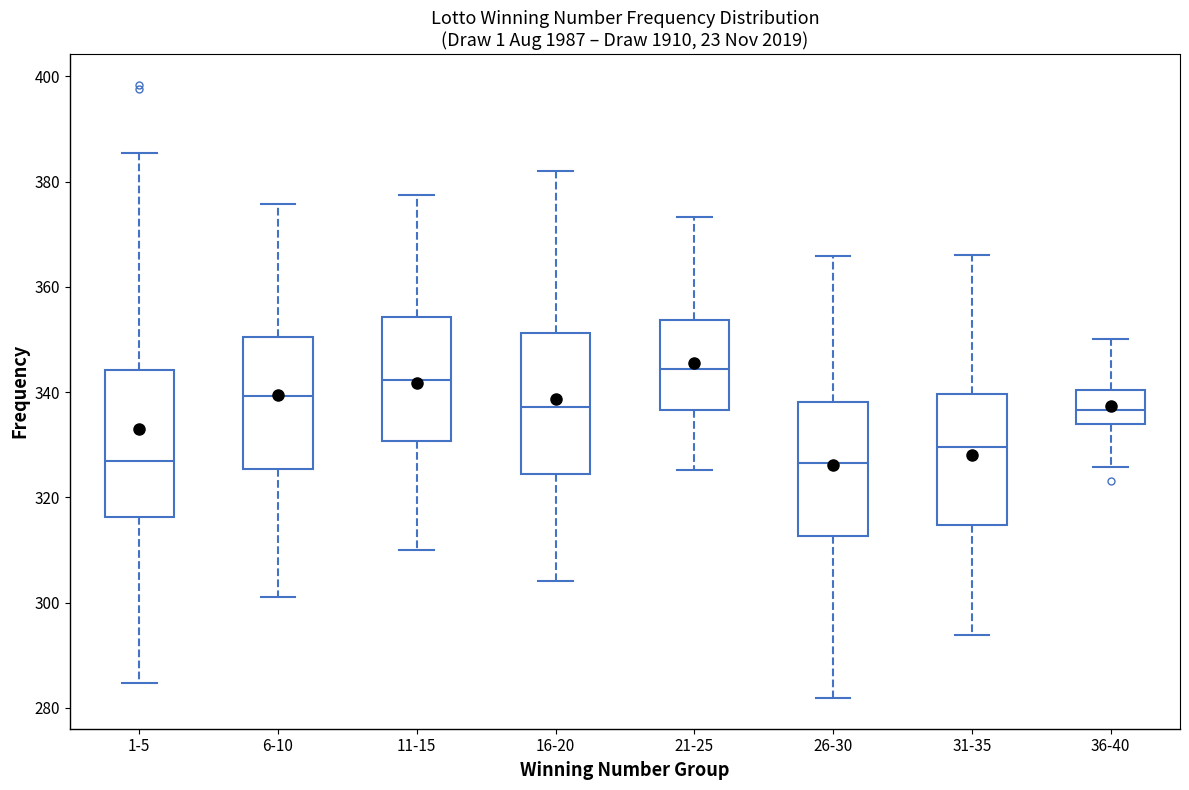

Where does the median line of the box for 16-20 sit on the y-axis? The values are not printed on the chart, so give them approximately, as read against the axis.

338